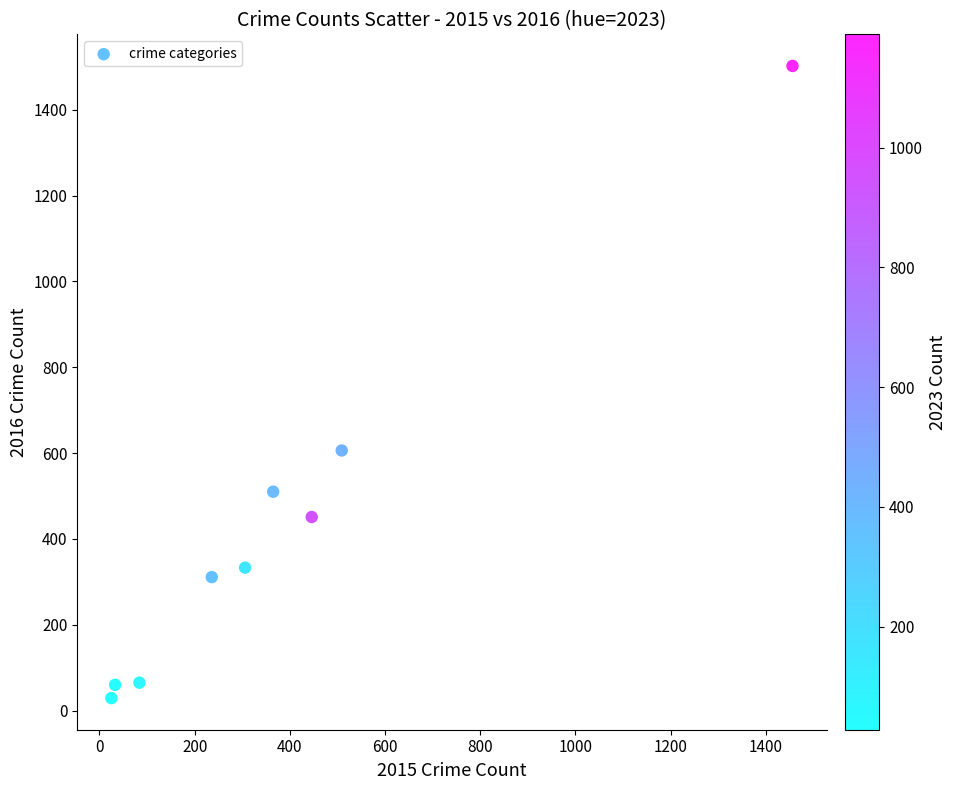

What is the range of X values (max minus min)?

1431